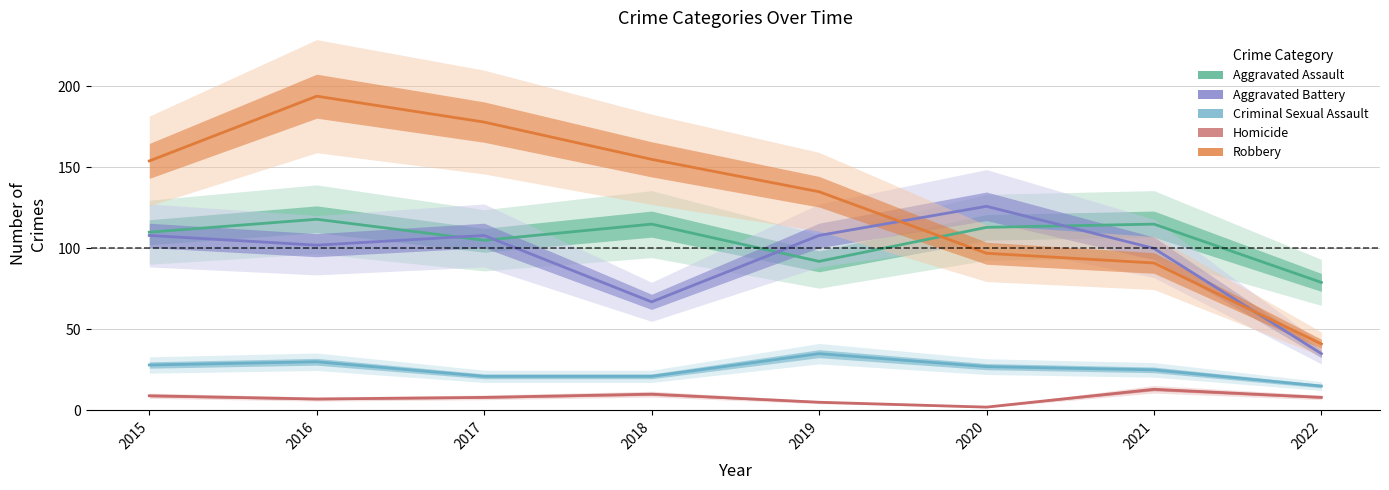

What is the sum of the Aggravated Battery values at 2019 and 2017?

216